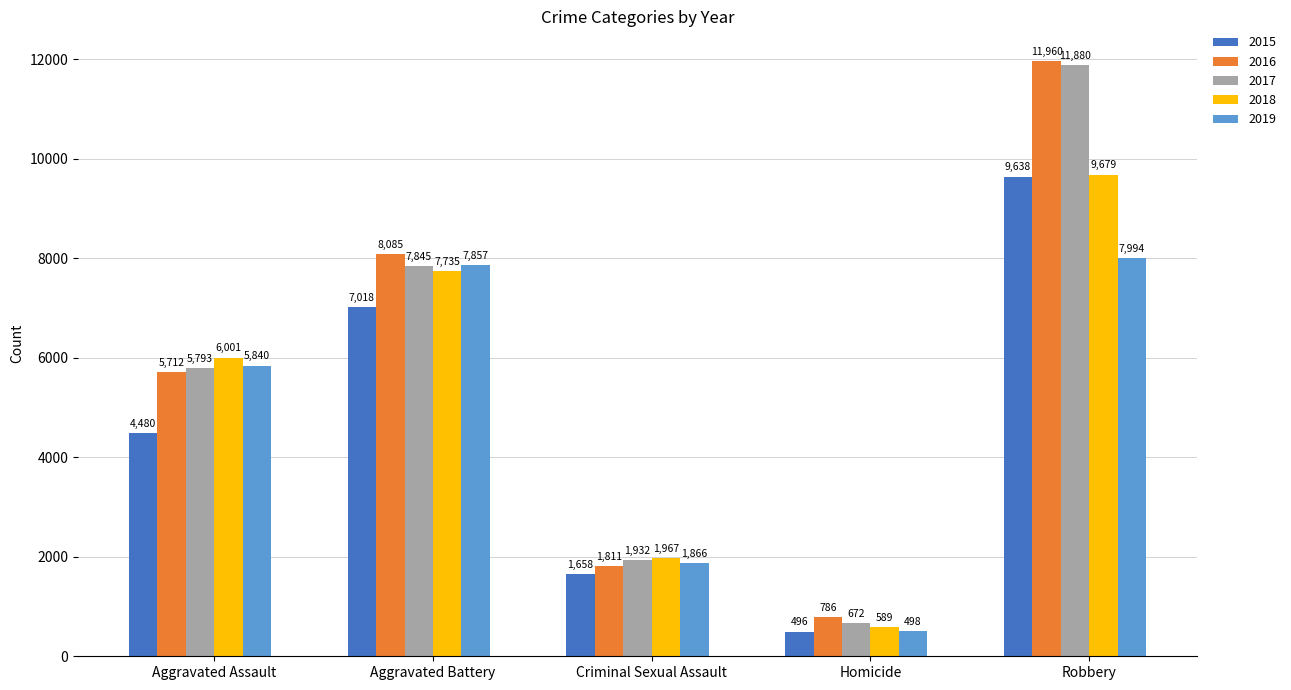

What is the label of the 1st bar from the left?

Aggravated Assault